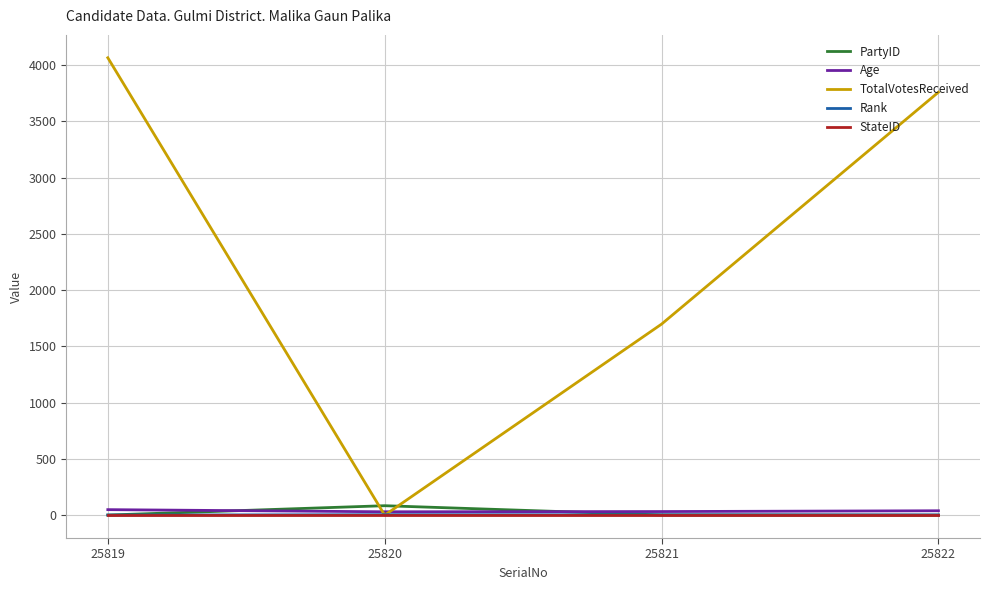

Is the value of Rank at 25819 greater than the value of Age at 25822?

No